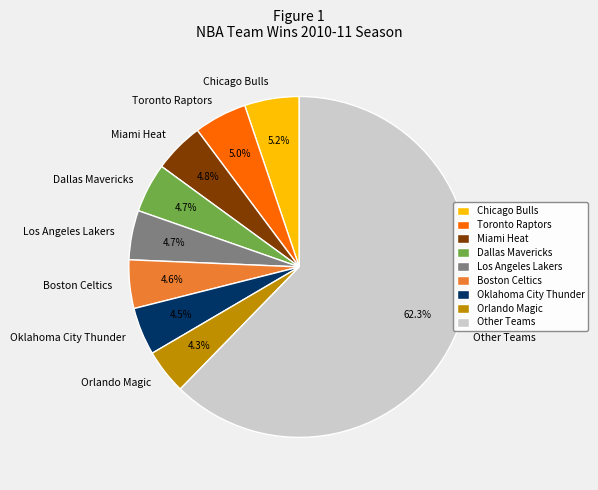

Count the number of slices in the pie.

9